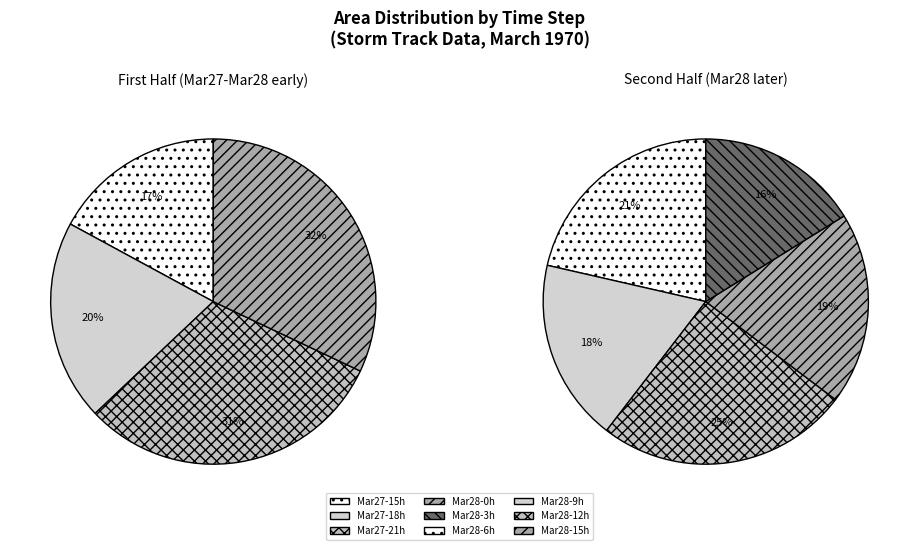

Is 27 the majority of the pie?

No